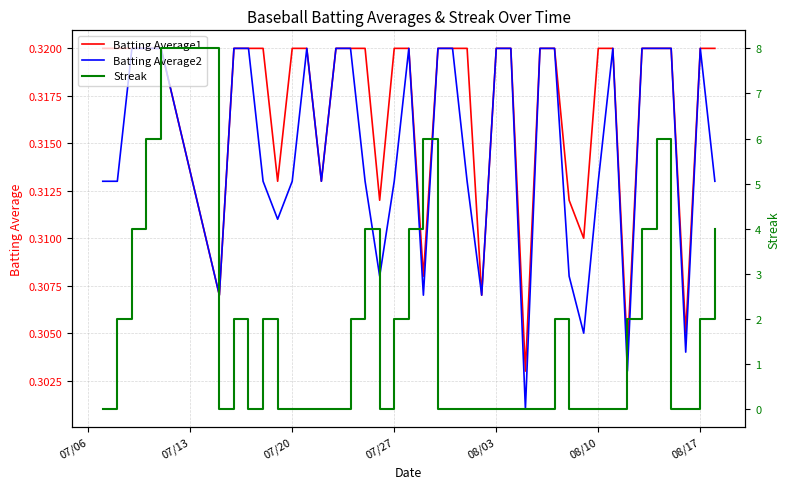

True or false: Batting Average2 has more than 0 interior local peaks.

True